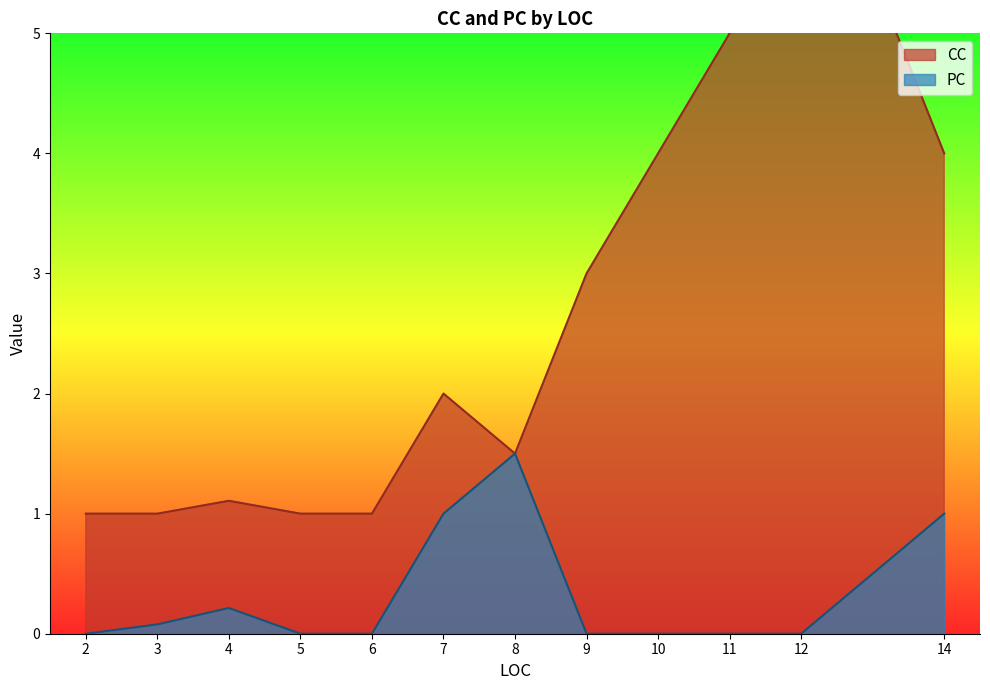

After their last crossing, which series has the higher values: CC or PC?

CC